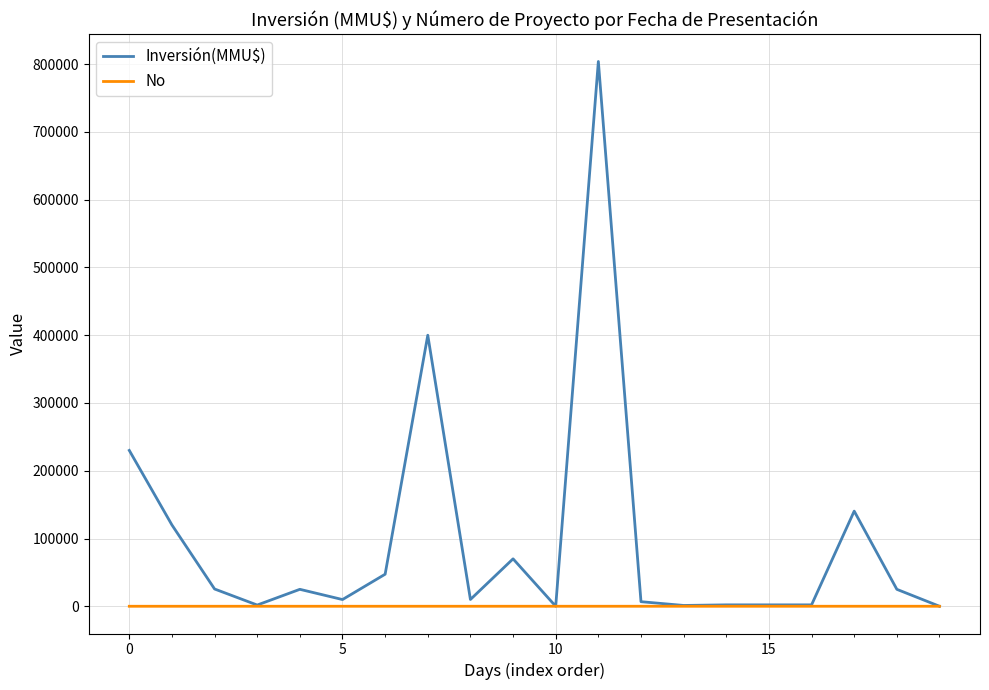

Which series has the largest total across all categories?

Inversión(MMU$)